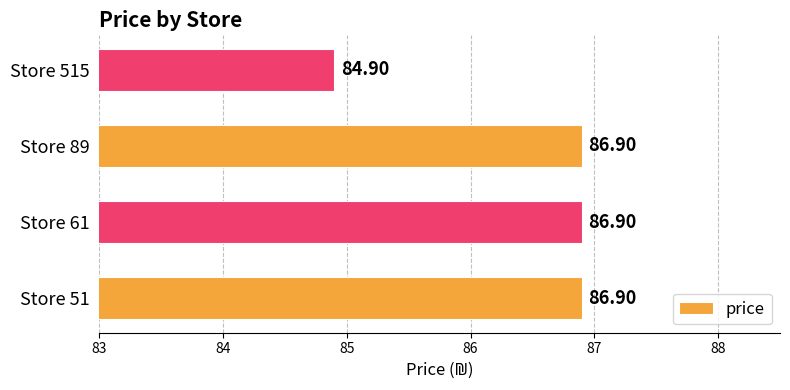

How many data points are above 86?

3